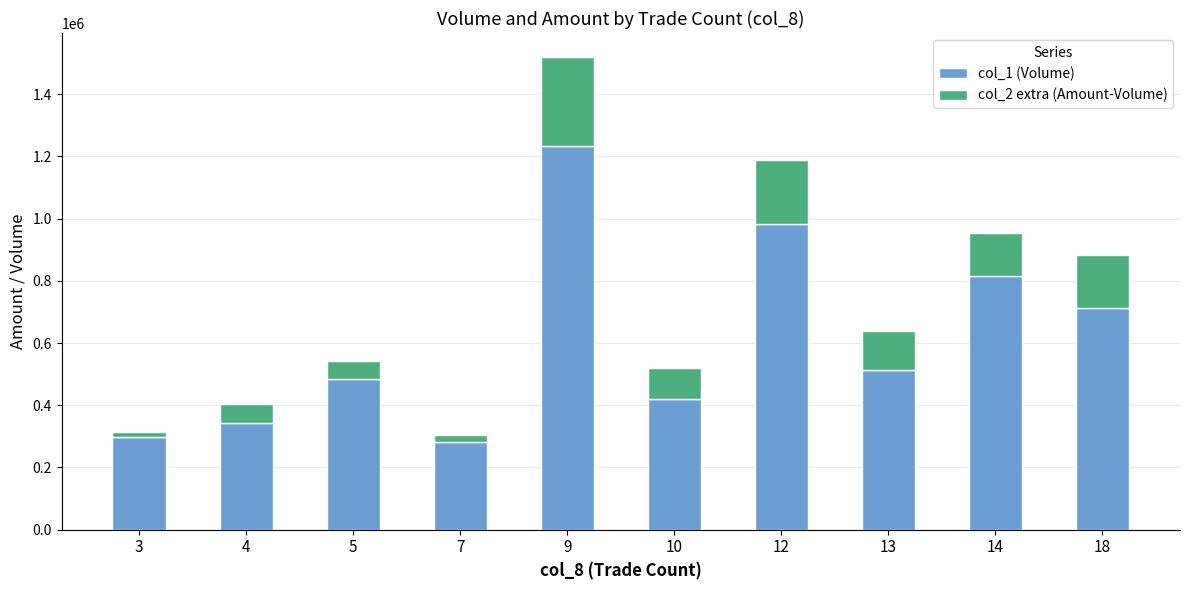

What is the highest value of the col_1 (Volume) series?

1233000